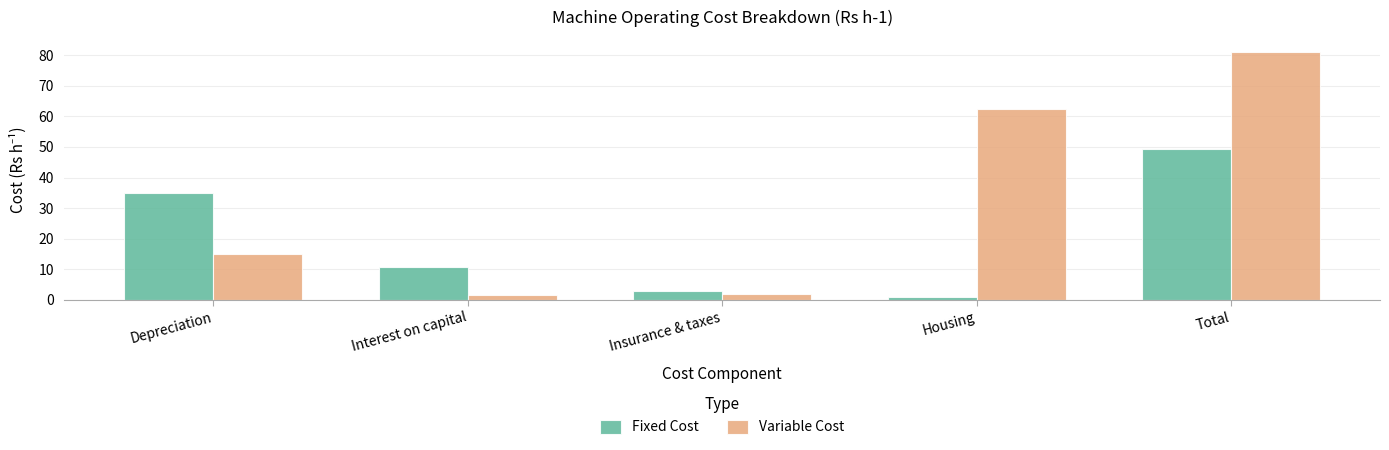

What is the highest value of the Variable Cost series?

80.9